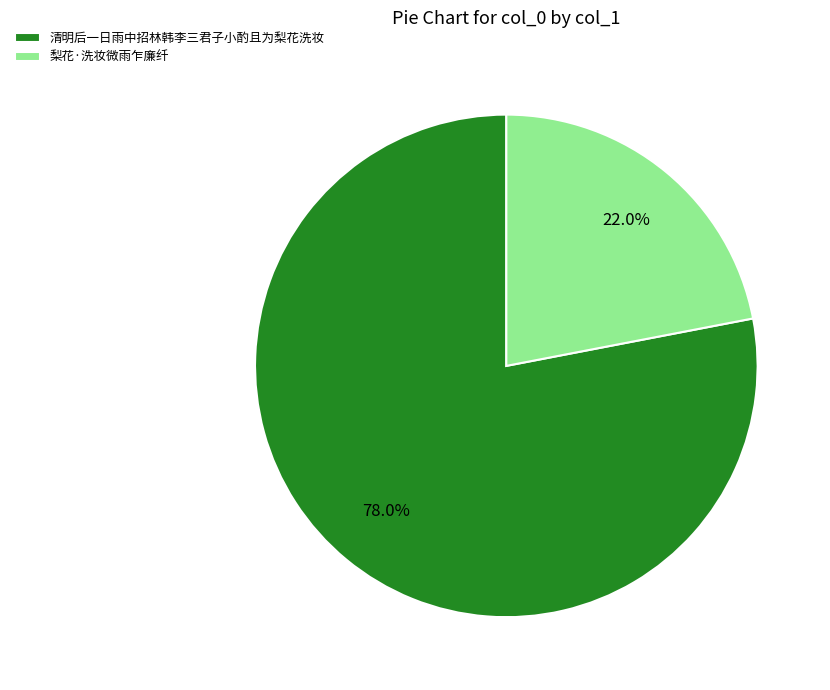

What is the smallest slice in the pie chart?

梨花·洗妆微雨乍廉纤